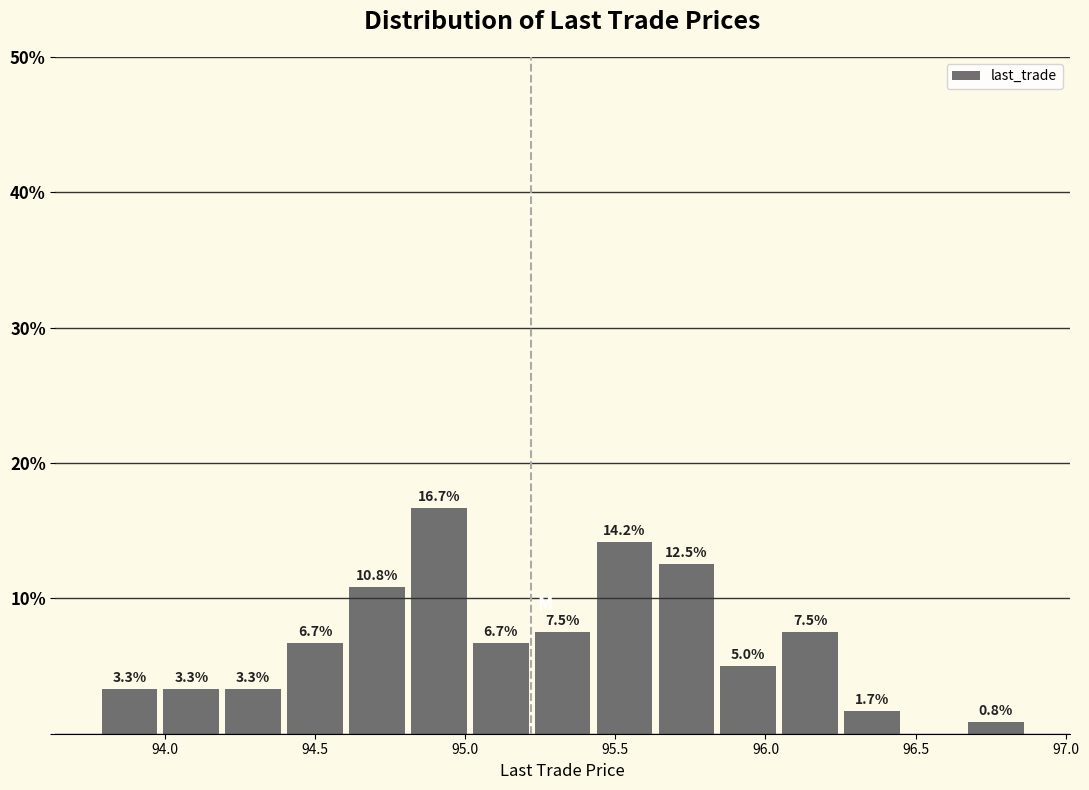

Which range on the x-axis has the tallest bar?

94.80 to 95.05